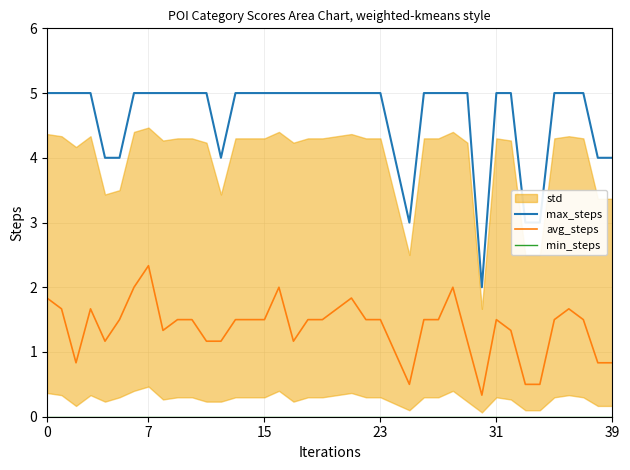

List the series in order of their peak value, lowest first.

min_steps, avg_steps, max_steps